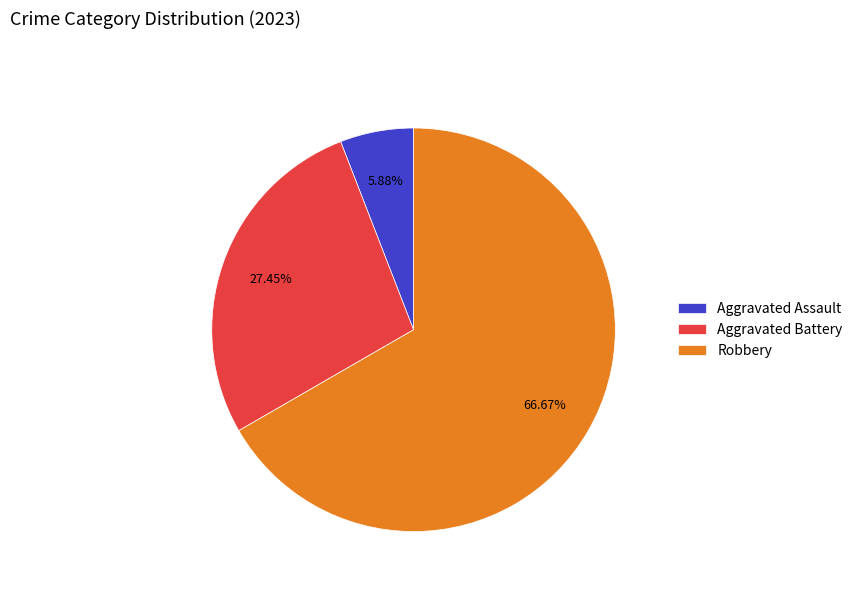

Combined, do Aggravated Battery and Robbery account for over 50%?

Yes